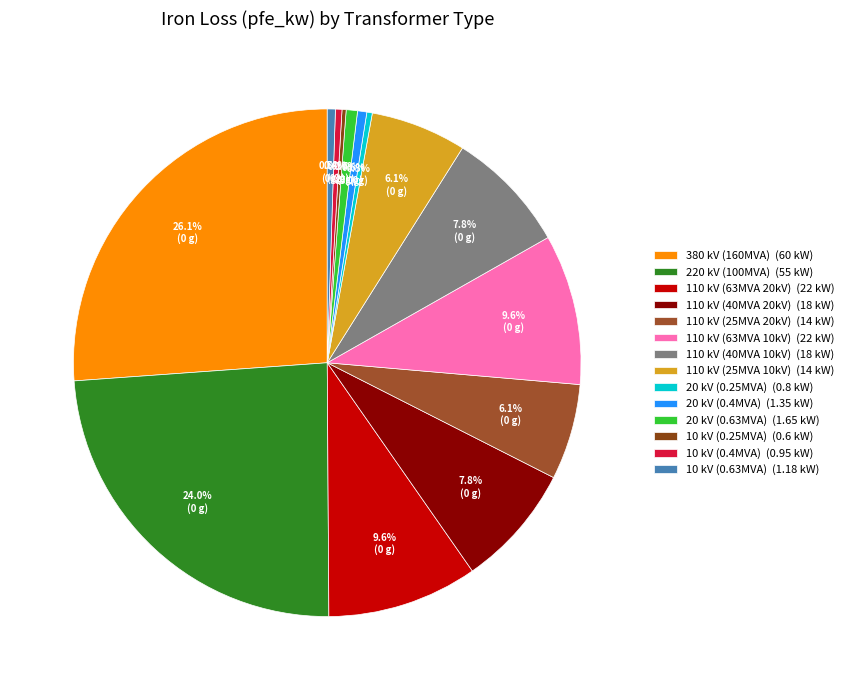

Is there any slice that represents more than half of the pie?

No